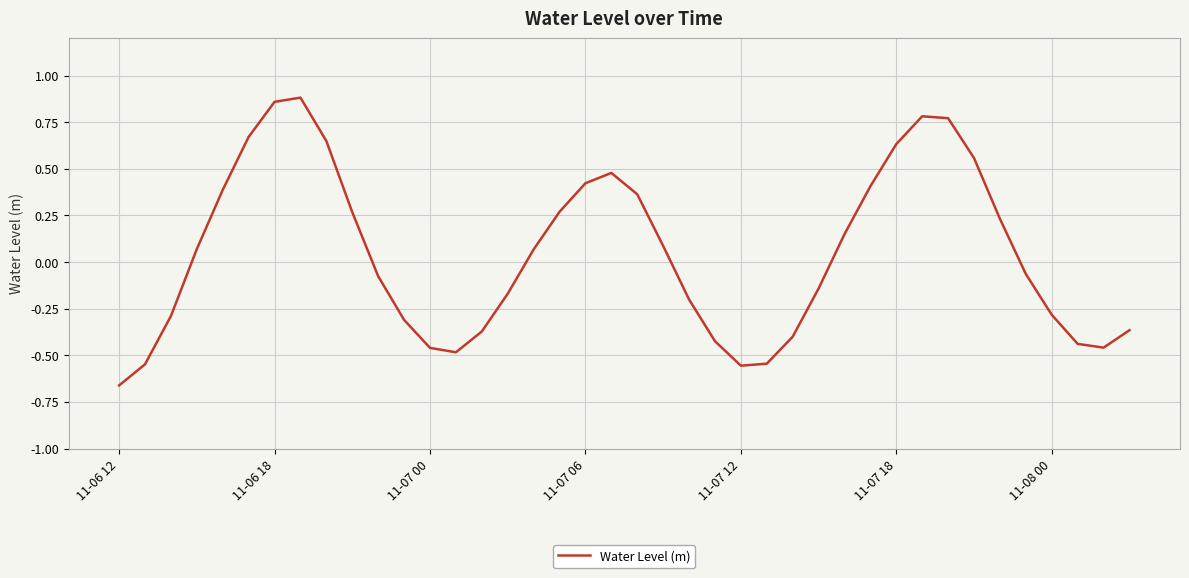

How many lines are shown in the chart?

1